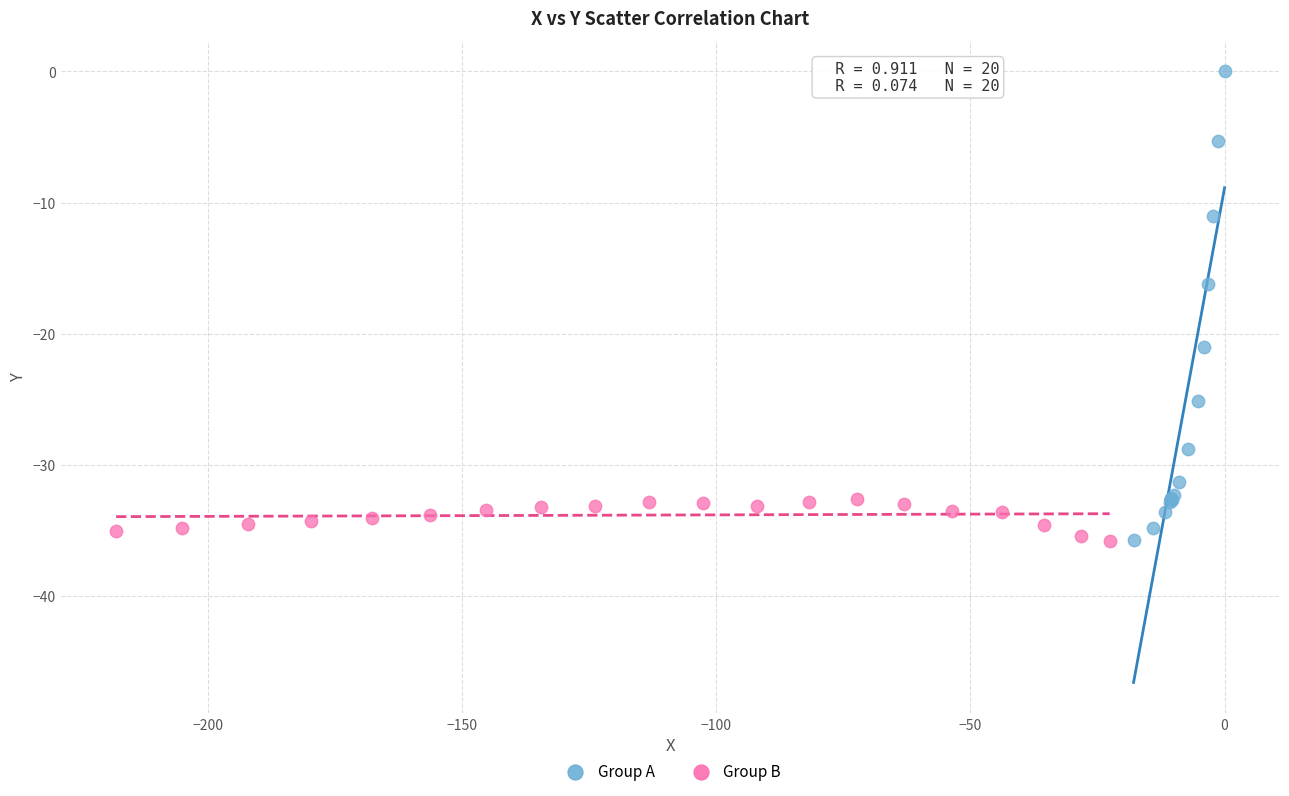

Which series has the widest spread of Y values?

Group A